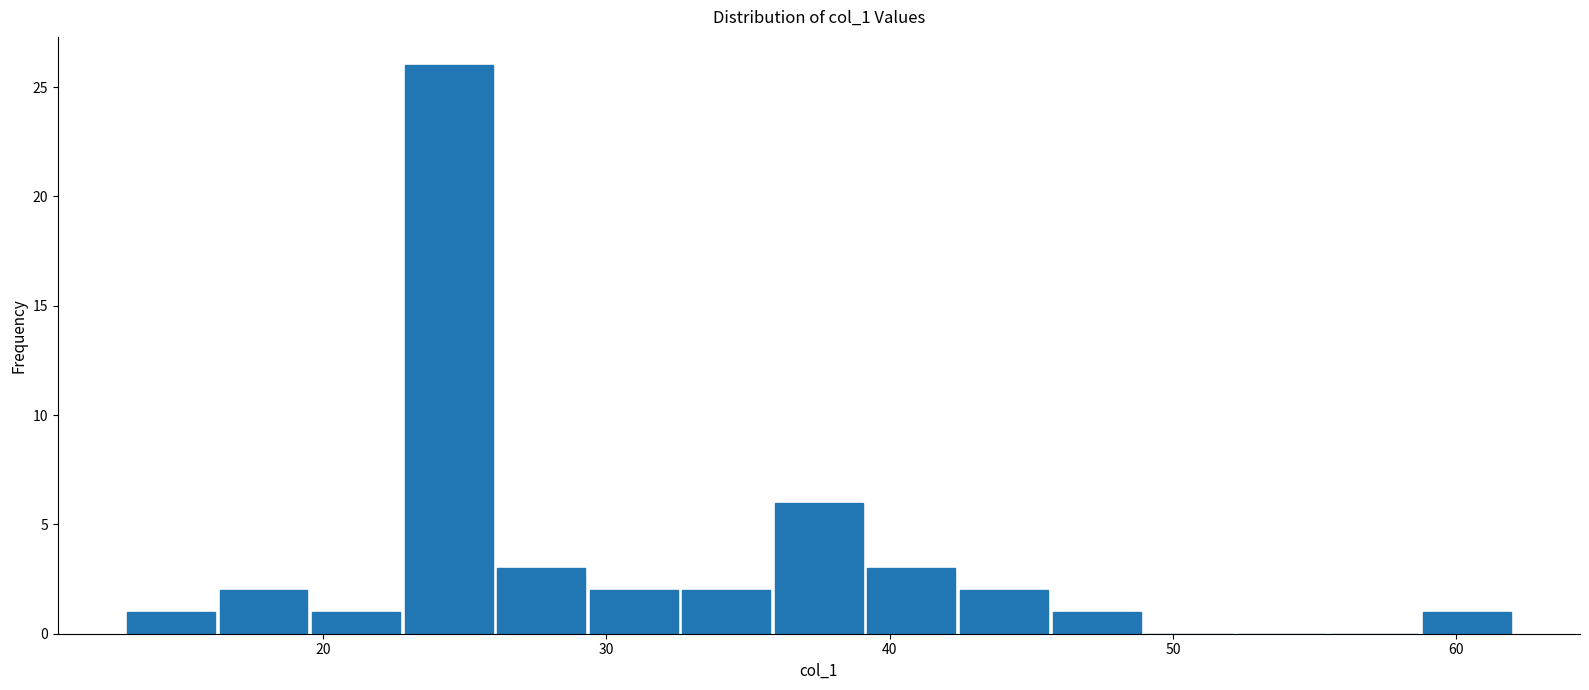

Read against the x-axis, roughly where is the centre of the tallest bar?

24